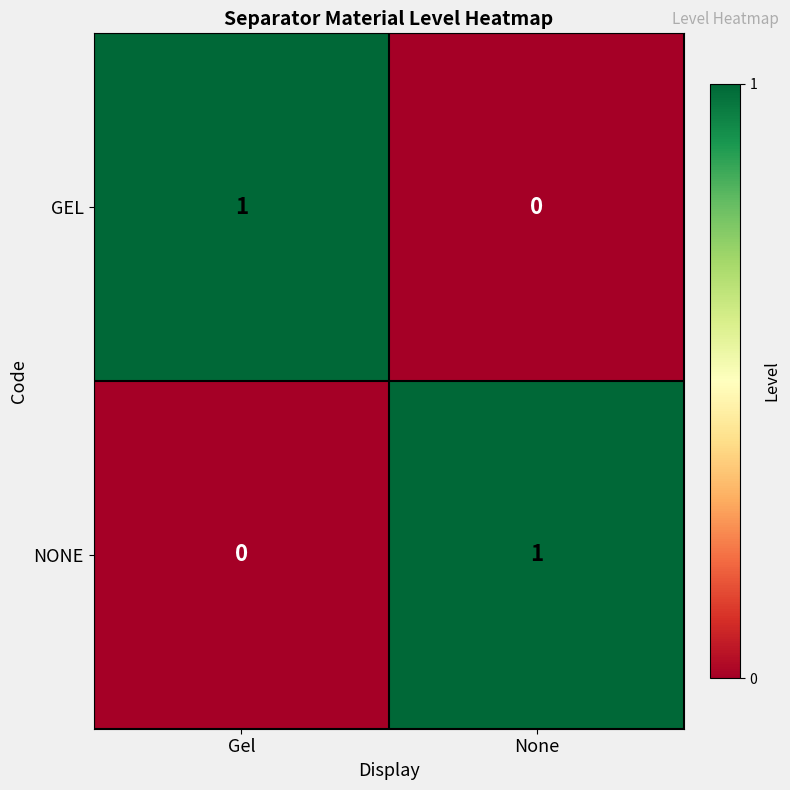

Which category has the lowest value in the NONE series?

Gel